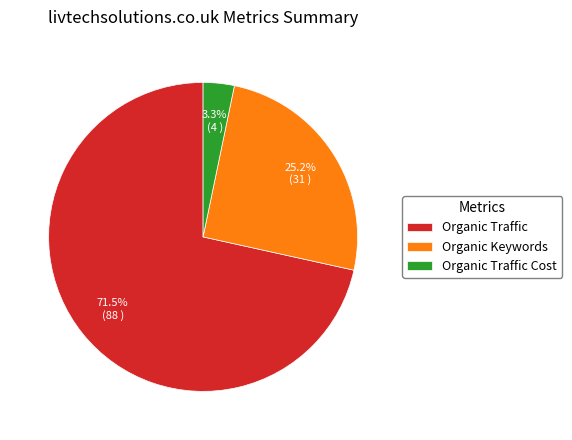

What percentage do Organic Traffic and Organic Traffic Cost together represent?

74.8%